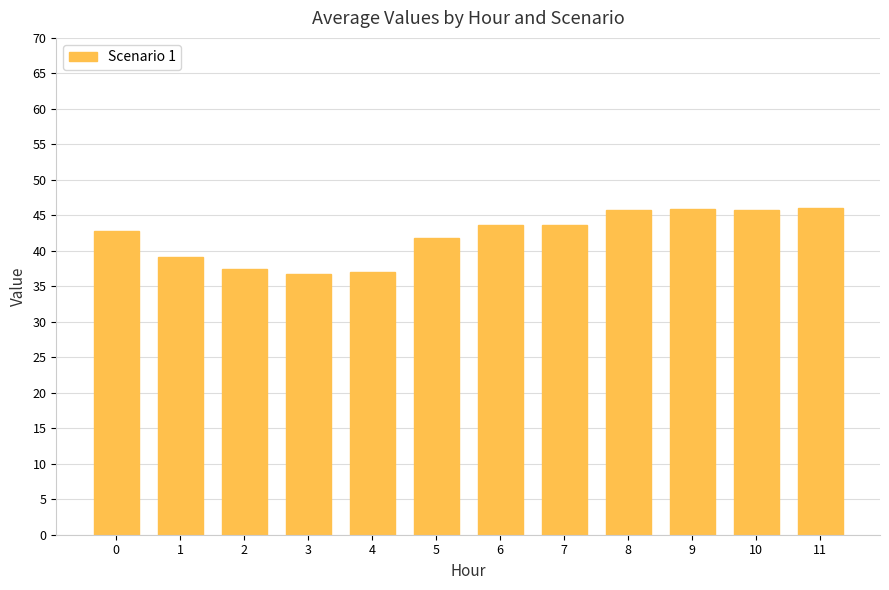

Between 6 and 3, which is larger?

6